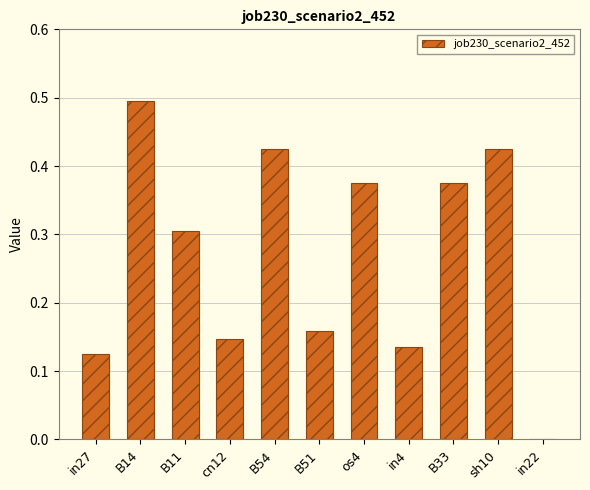

Are the bars horizontal?

No